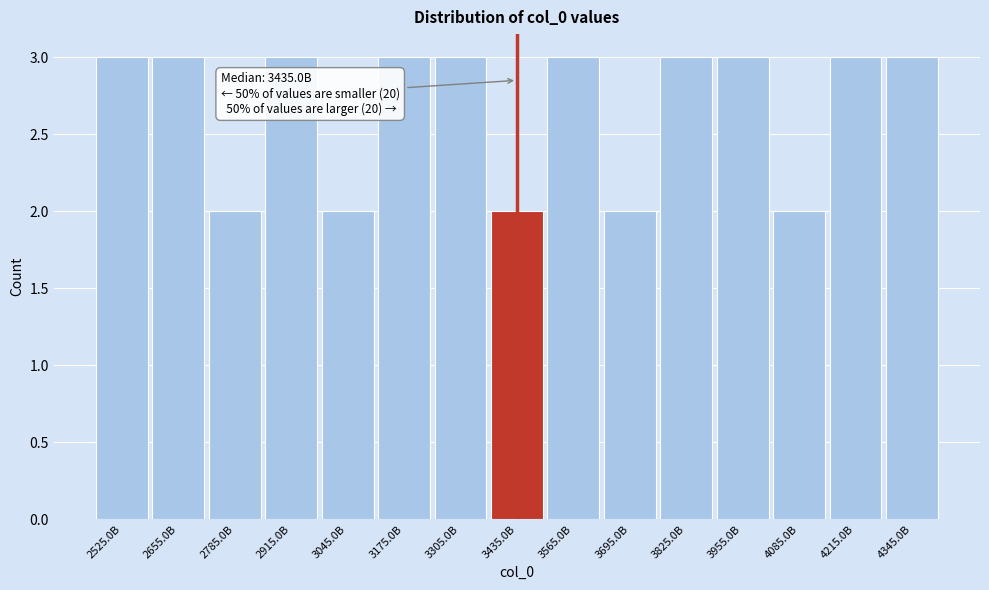

Reading right to left, extract all data points from this chart.

3	3	2	3	3	2	3	2	3	3	2	3	2	3	3